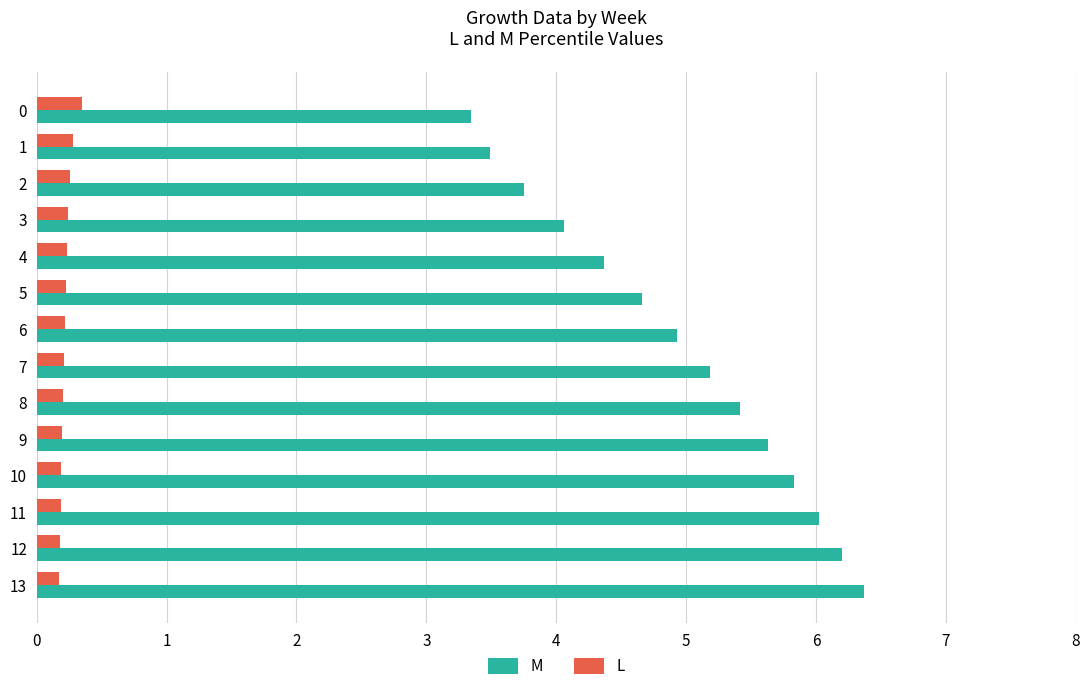

List the labels in order of M value, smallest first.

0, 1, 2, 3, 4, 5, 6, 7, 8, 9, 10, 11, 12, 13